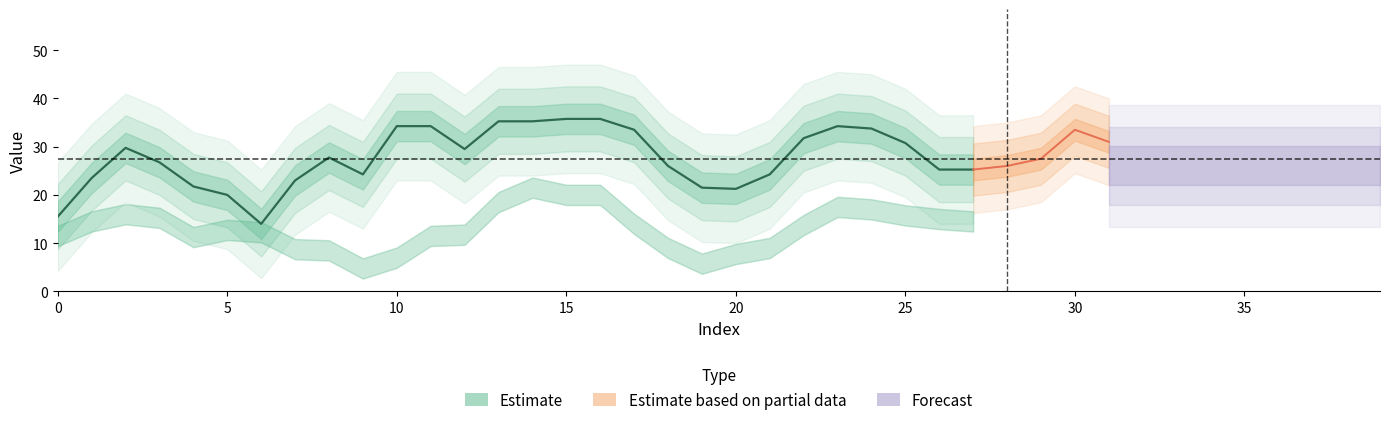

Between 37 and 29, which is larger?

29